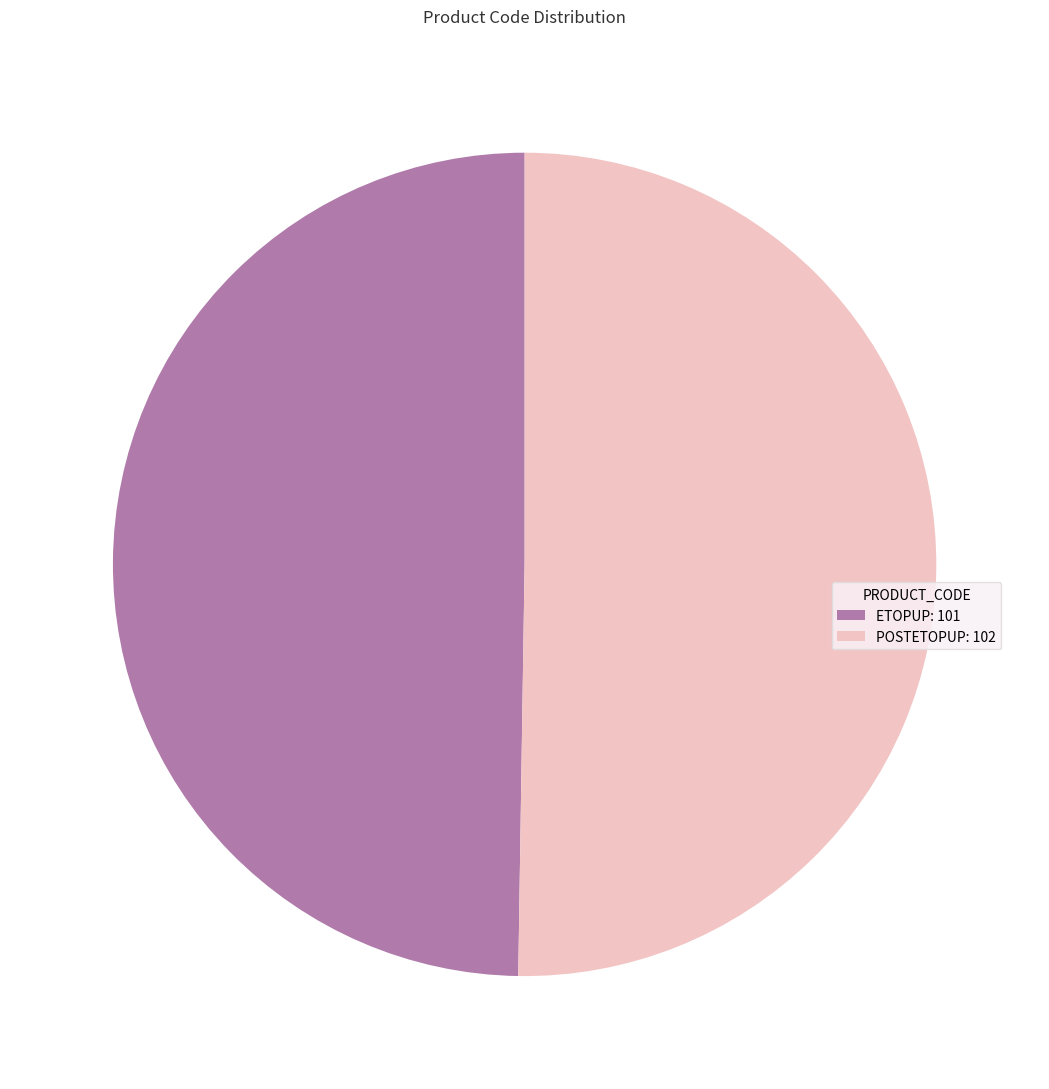

What is the ratio of the value at POSTETOPUP: 102 to the value at ETOPUP: 101?

1.0